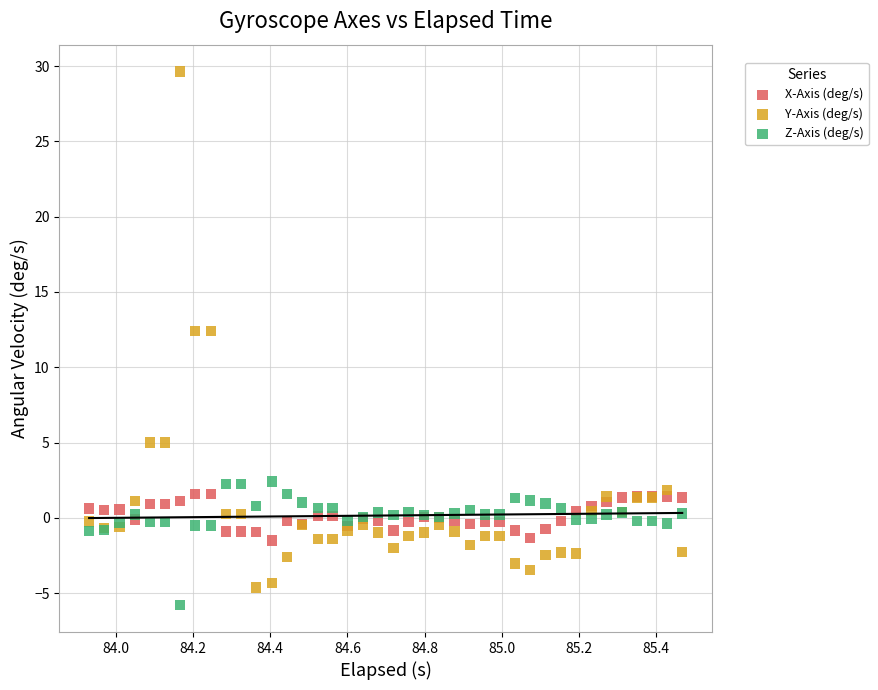

What are all the series names shown in the legend?

X-Axis (deg/s), Y-Axis (deg/s), Z-Axis (deg/s)